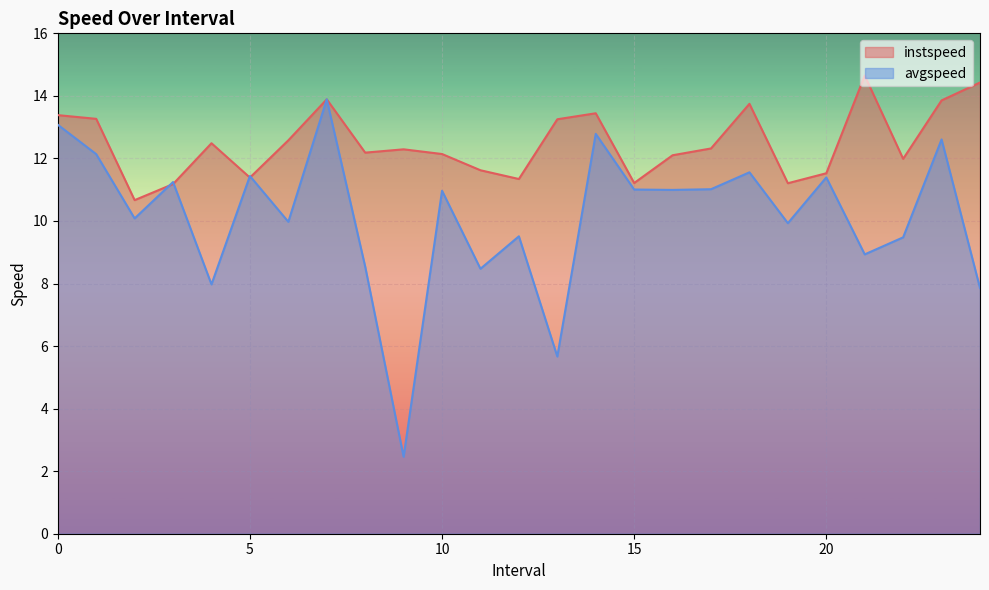

Which has a higher value, 7.0 or 14.0?

7.0